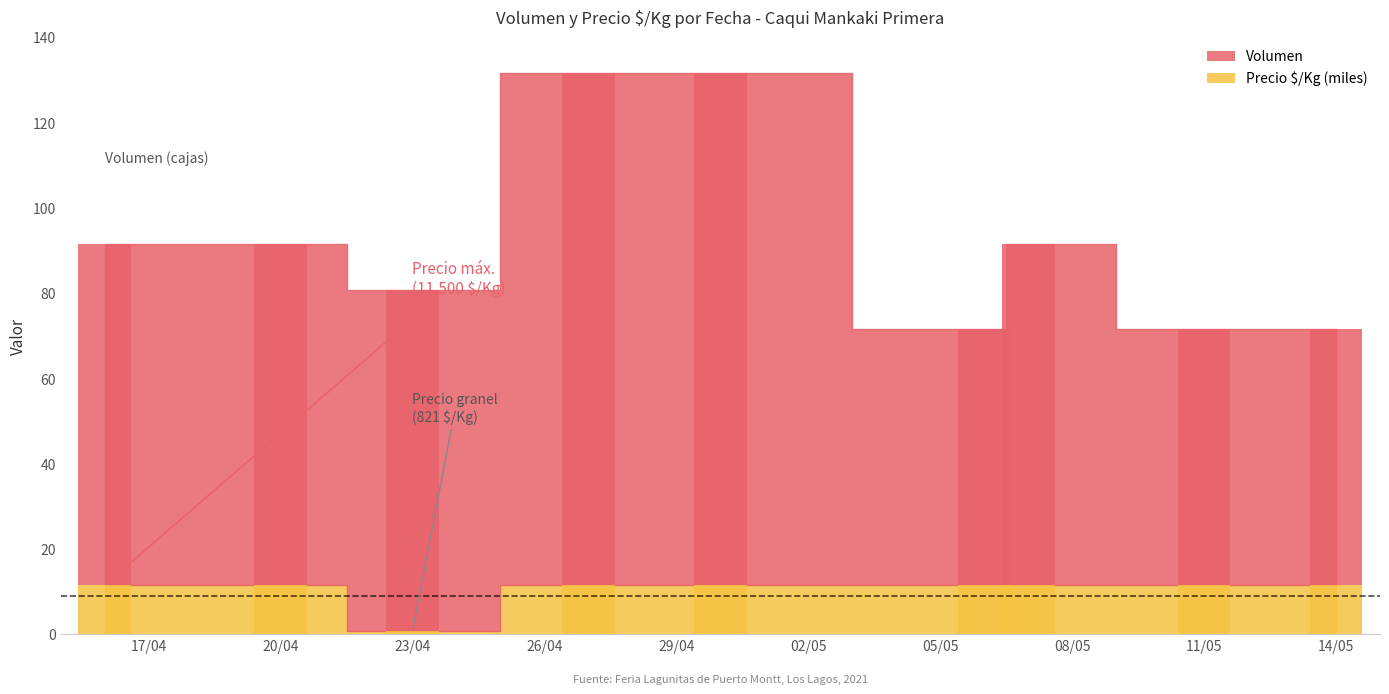

Rank the series by their average value, from highest to lowest.

Volumen, Precio $/Kg